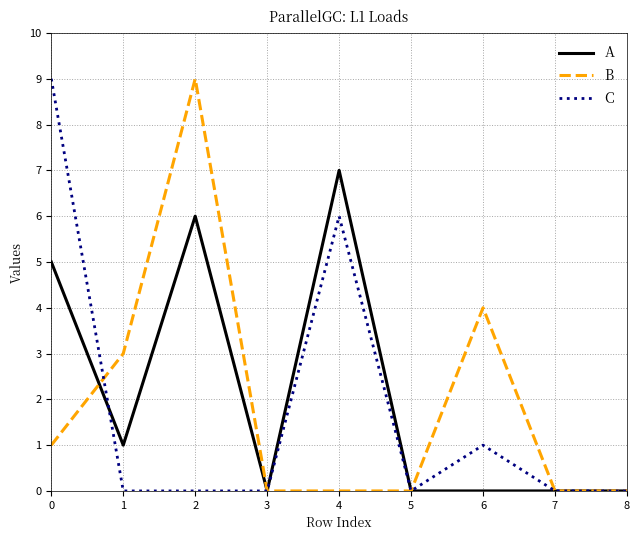

At which category does B reach its first local peak?

2